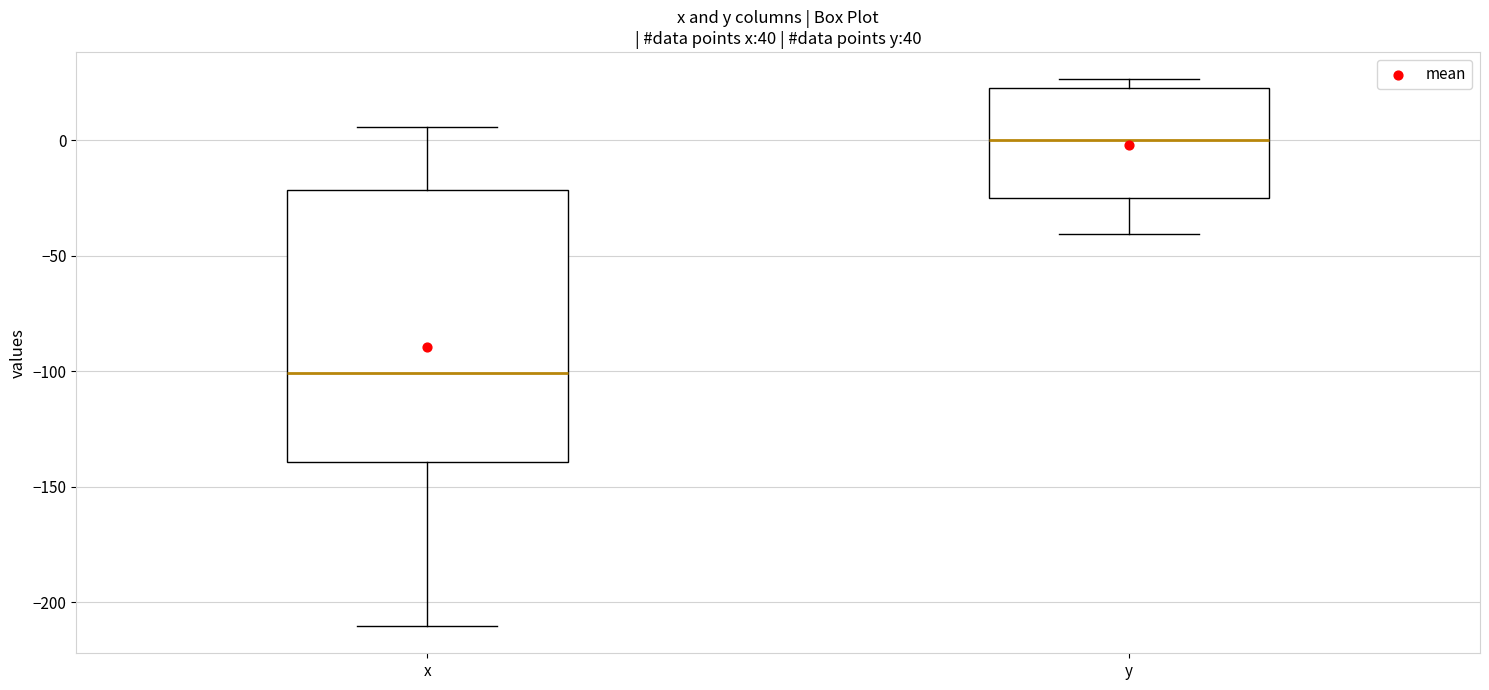

Which box is the tallest, from its lower edge to its upper edge?

x